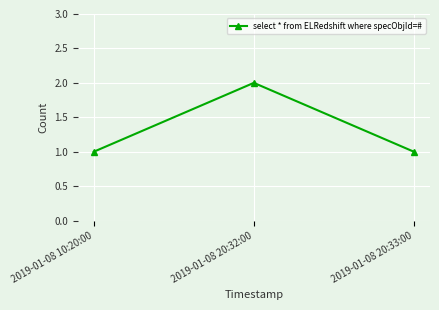

What is the value of the 1st point from the left?

1